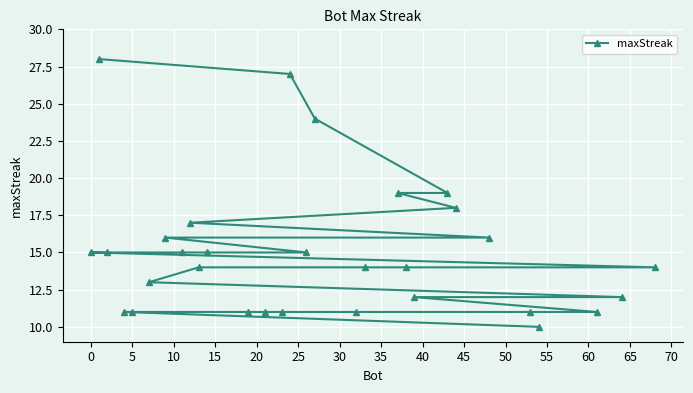

True or false: there are more than 0 points higher than both neighbors.

False